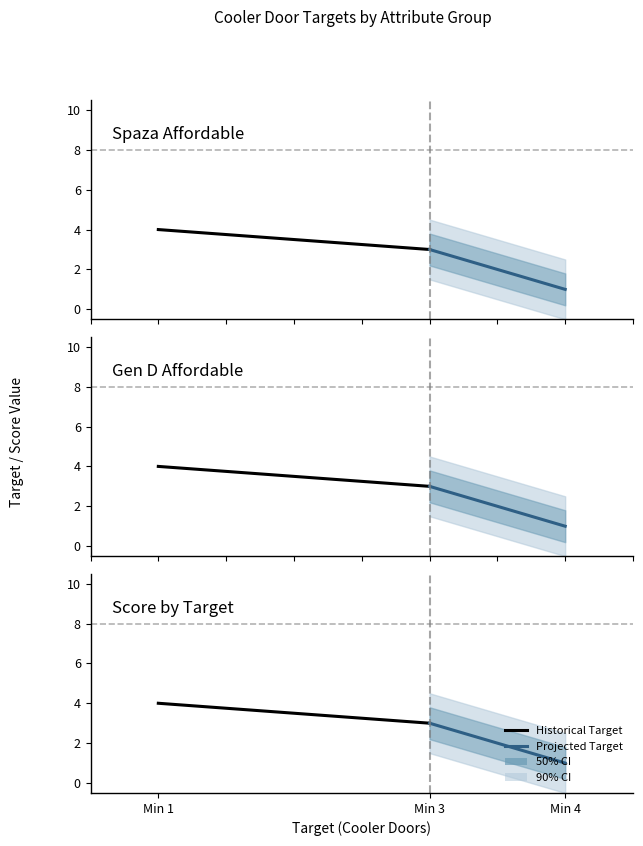

What is the sum of all Historical Target values?

7